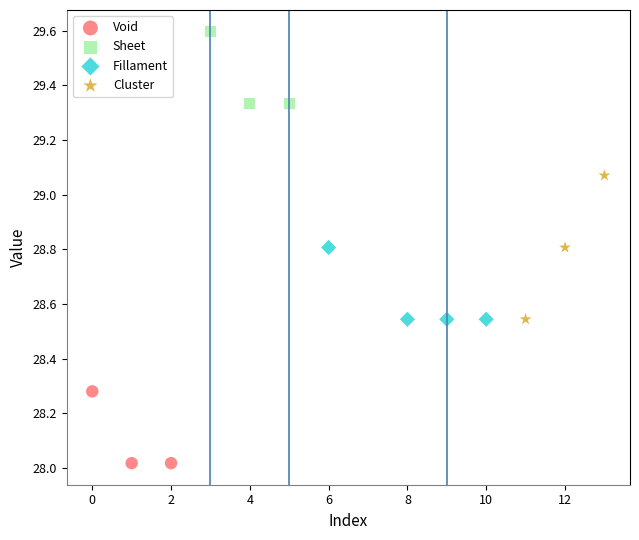

Which series reaches the minimum Y coordinate?

Void